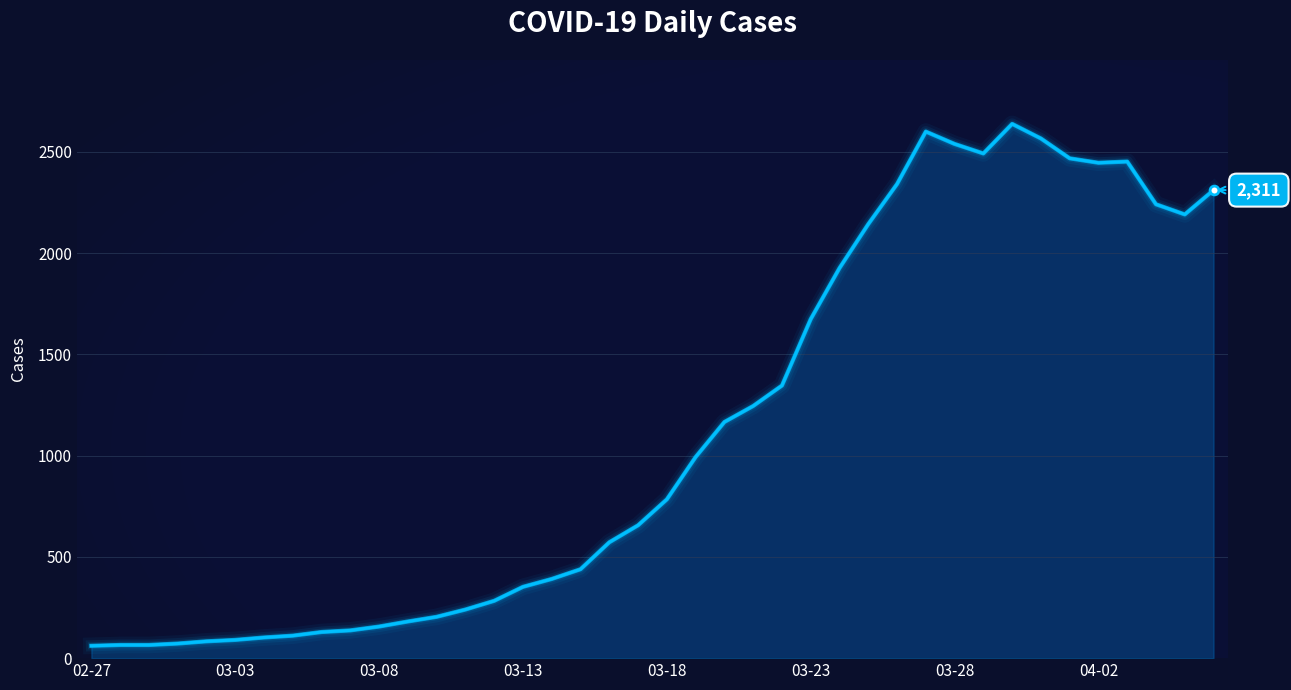

What is the maximum value shown in the chart?

2638